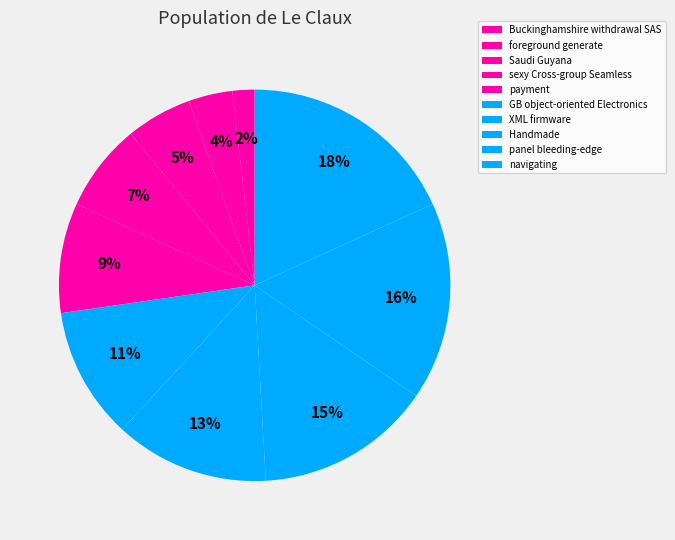

Is there any slice that represents more than half of the pie?

No